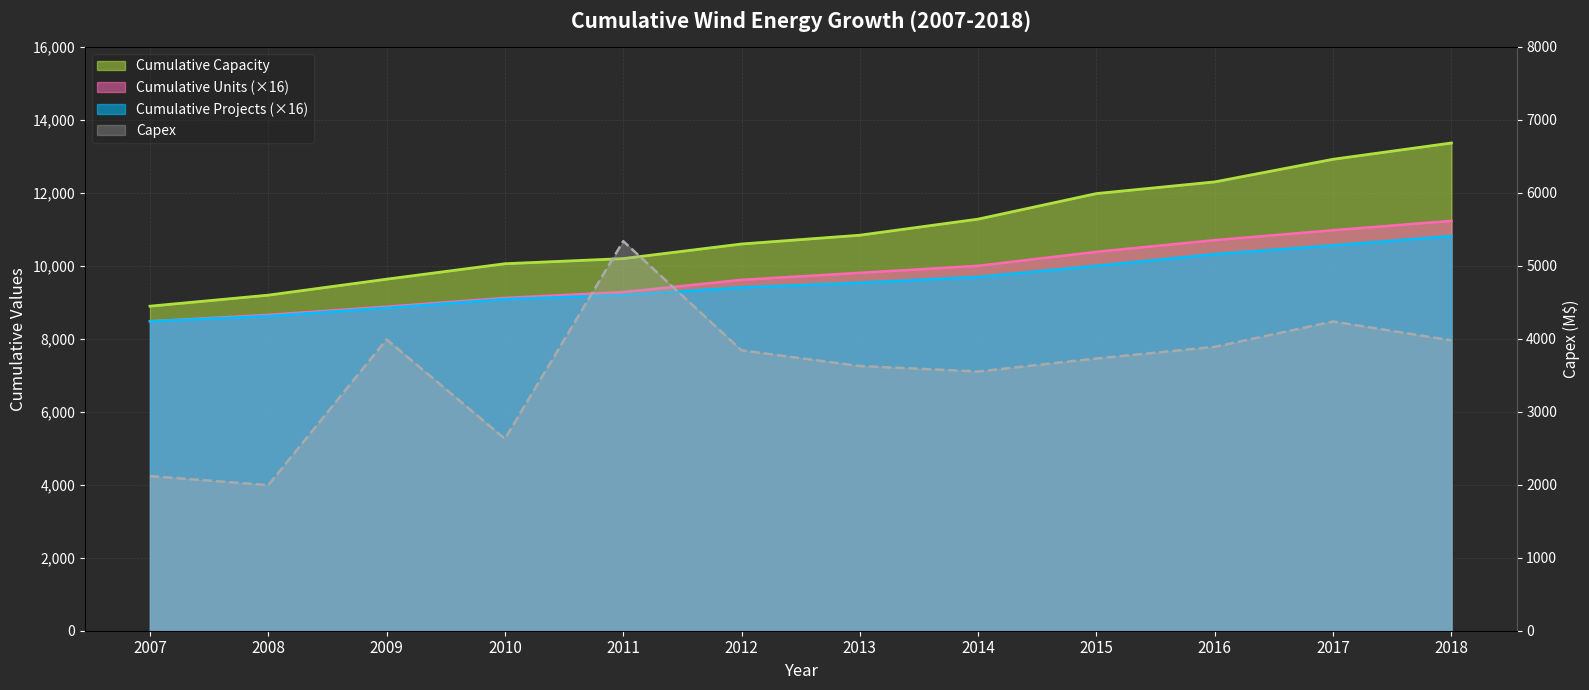

What are all the series names shown in the legend?

Cumulative Capacity, Cumulative Units, Cumulative Projects, Capex